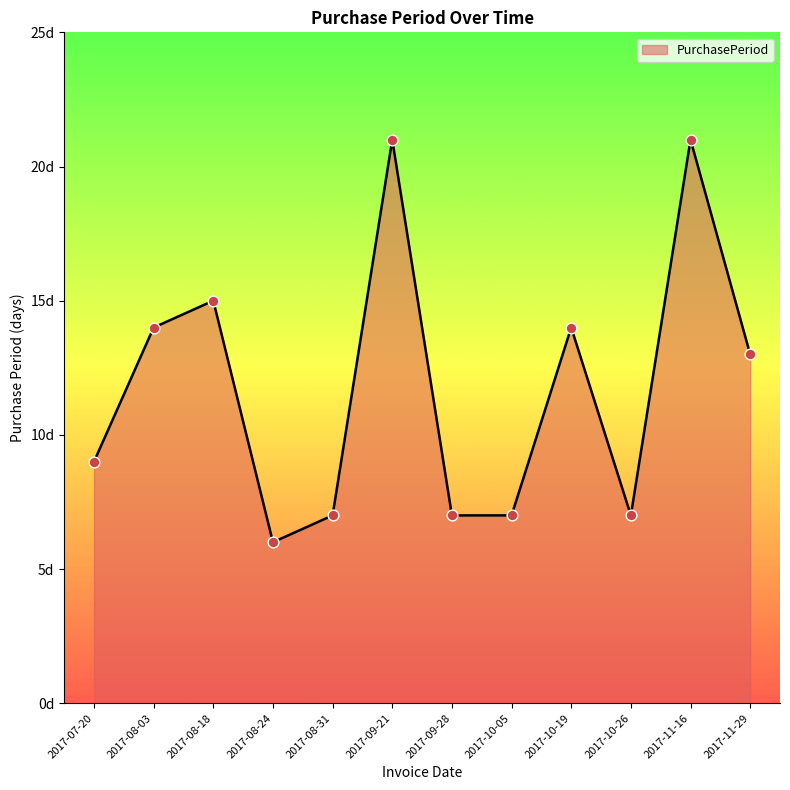

Does the chart have visible grid lines?

No